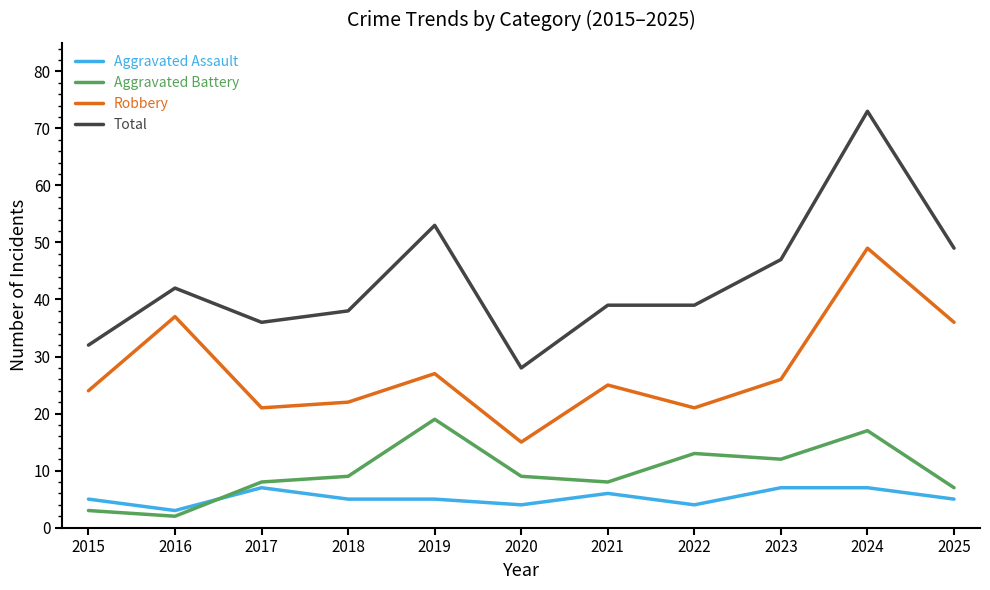

How many Aggravated Assault values are between 4 and 7?

10